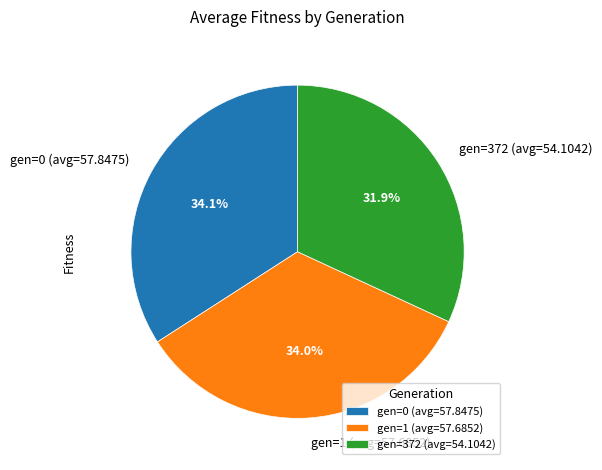

Approximately how many times larger is the value at gen=0 (avg=57.8475) compared to gen=372 (avg=54.1042)?

1.1